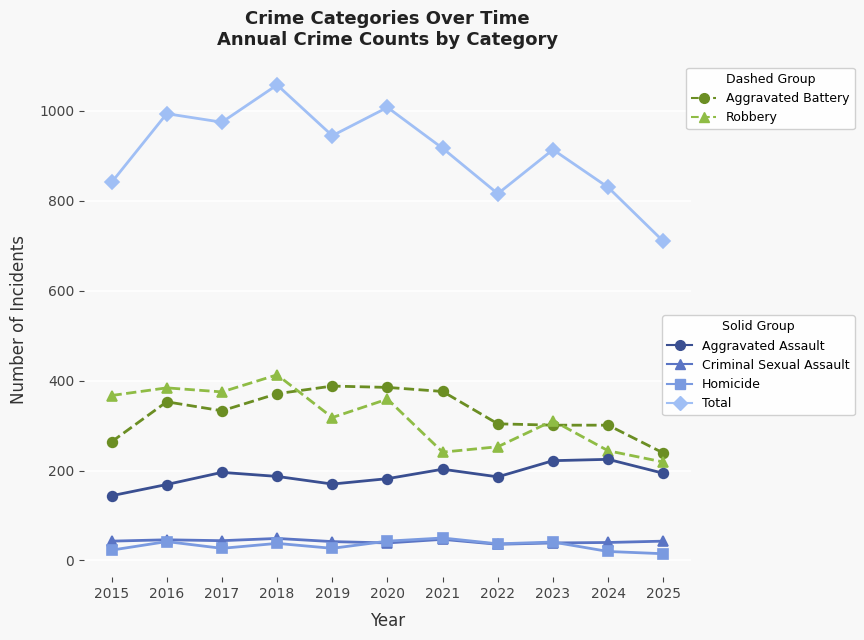

What is the greatest value displayed?

1058